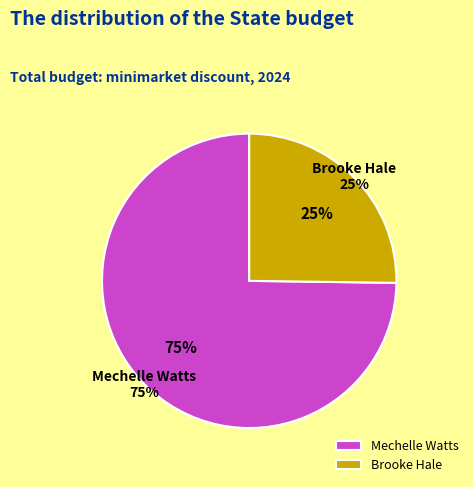

Rank the categories by value from lowest to highest.

Brooke Hale, Mechelle Watts